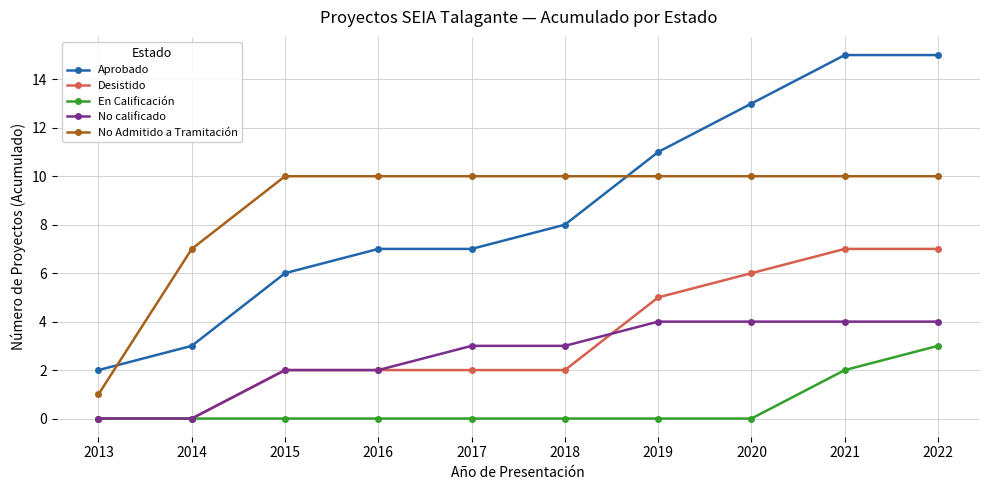

True or false: No Admitido a Tramitación and No calificado intersect in this chart.

False